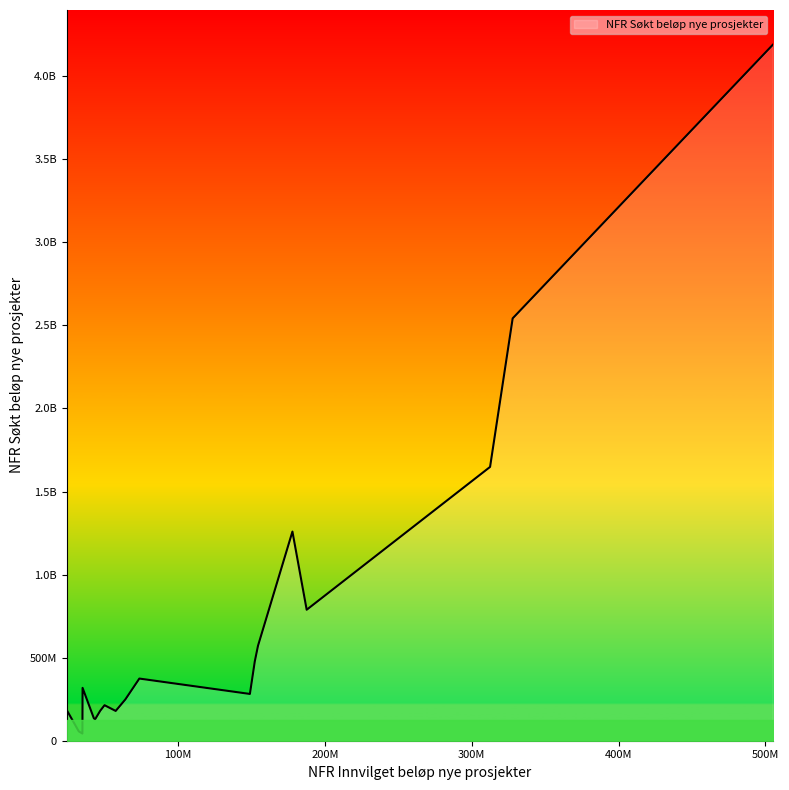

What is the maximum value shown in the chart?

4188757000